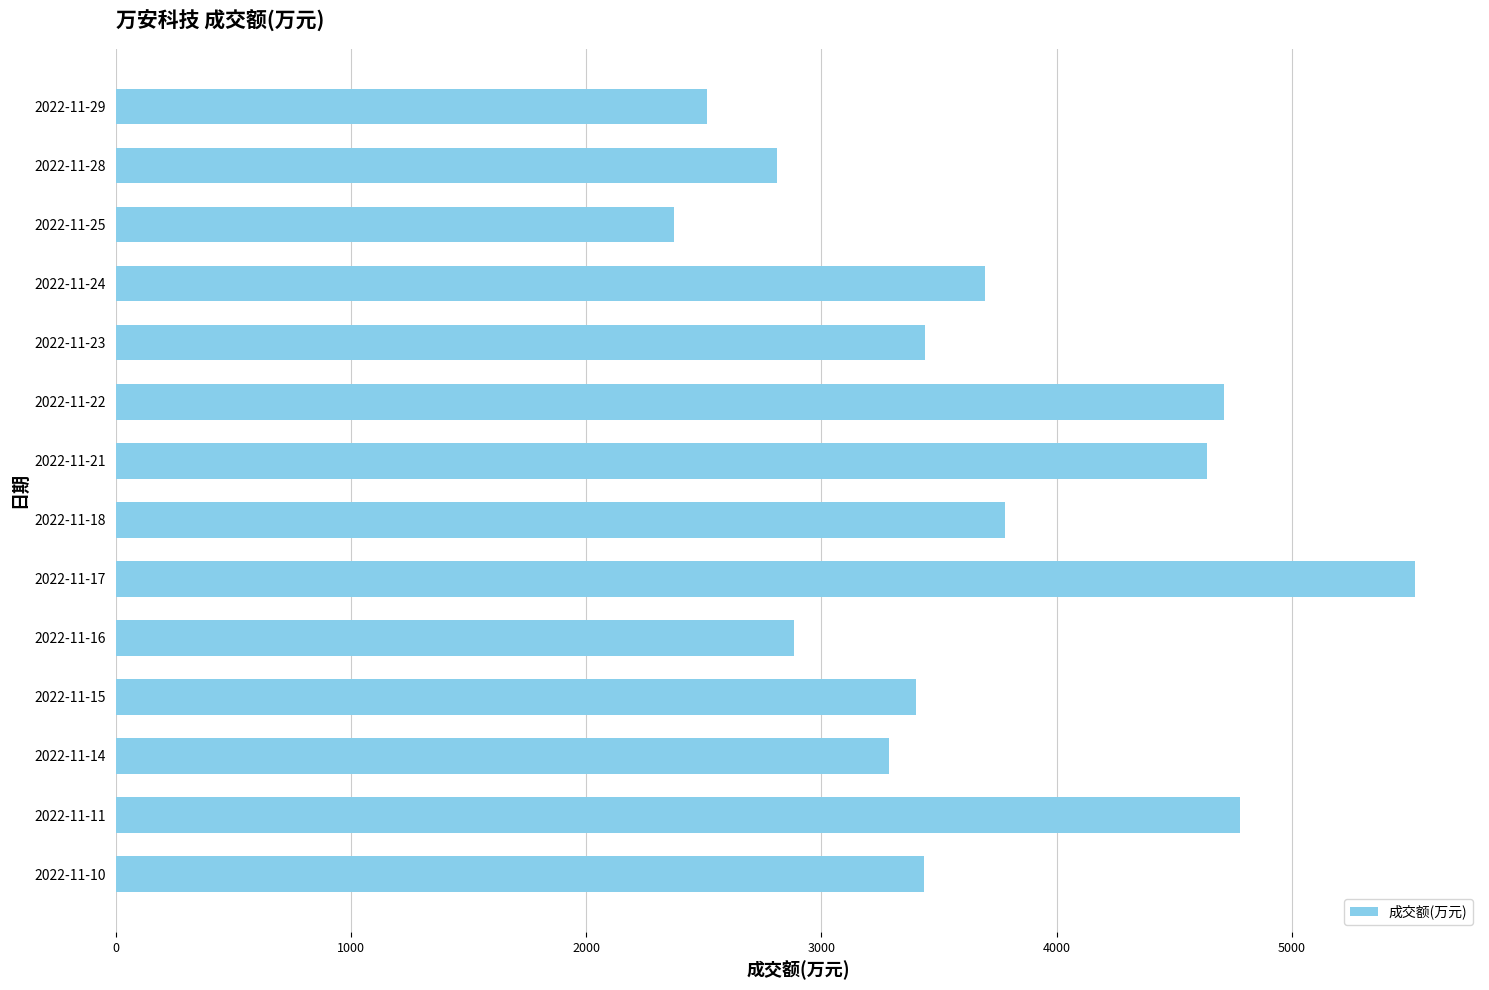

What is the difference between the maximum and minimum values?

3152